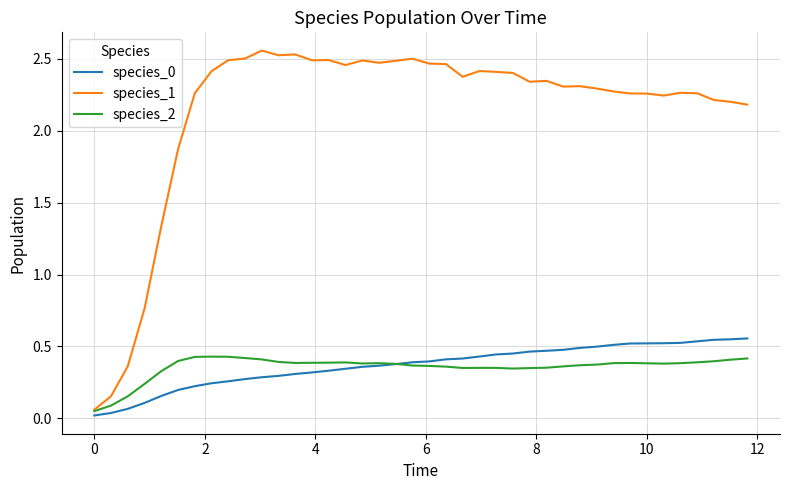

Which series has the largest total across all categories?

species_1